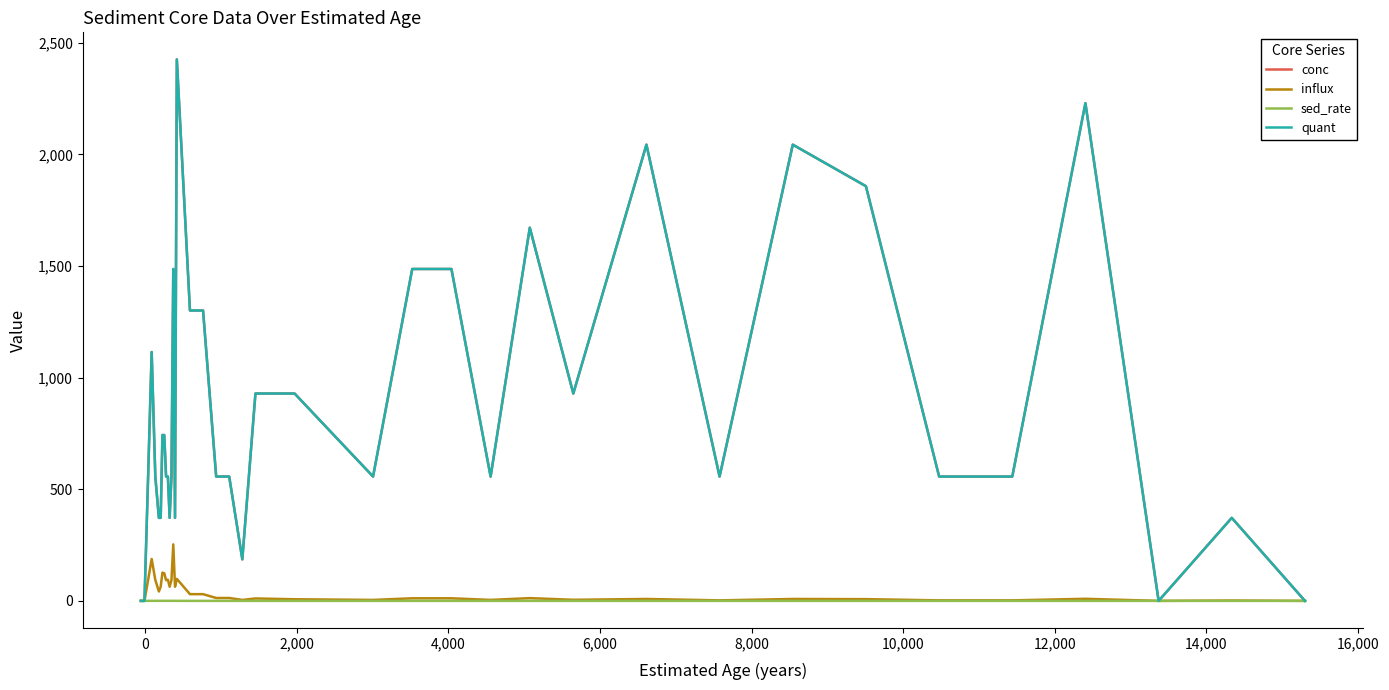

Does the chart have visible grid lines?

No